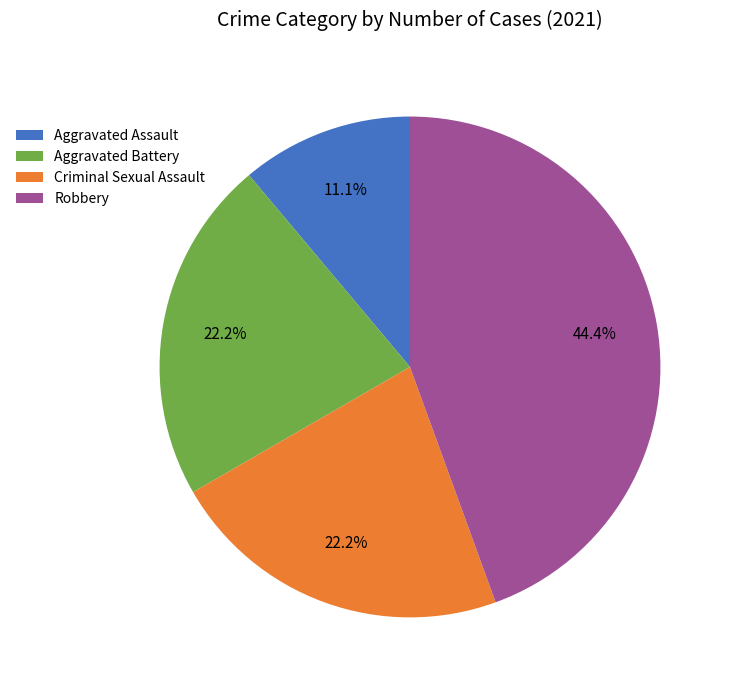

Does Aggravated Assault represent more than half of the total?

No